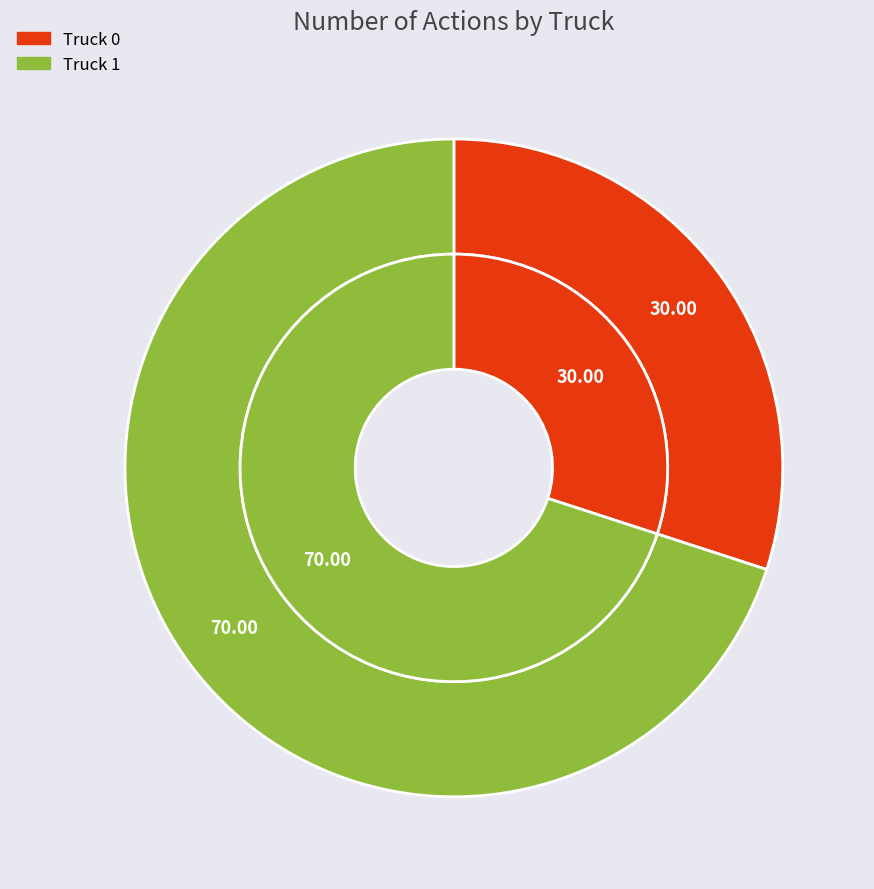

Between Truck 0 and Truck 1, which is larger?

Truck 1